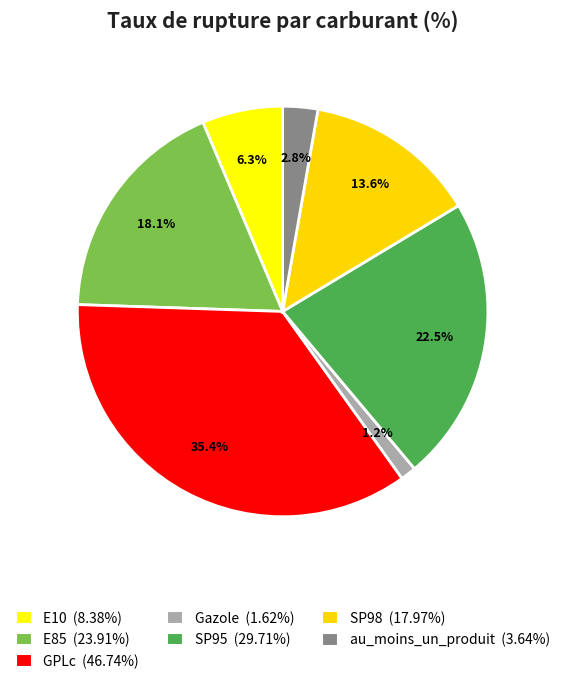

How many segments does this pie chart have?

7